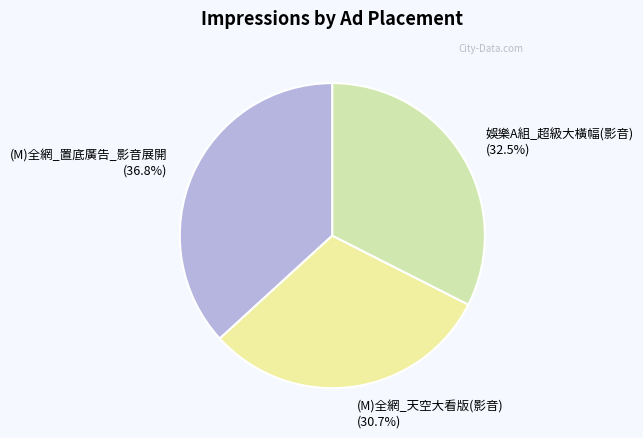

Does any single category account for the majority?

No